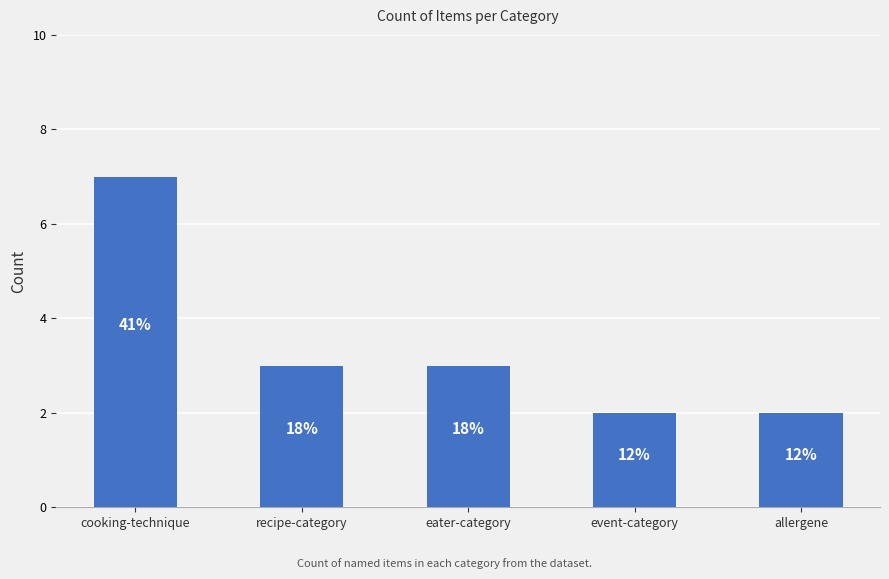

What is the value of the 4th bar from the left?

2